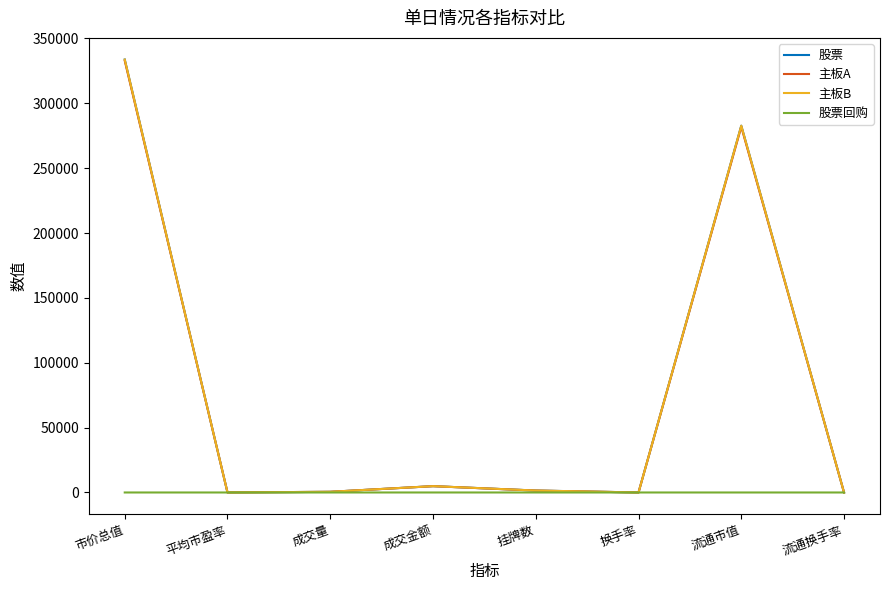

Is it true that 主板B equals 333775.8 at 市价总值?

True